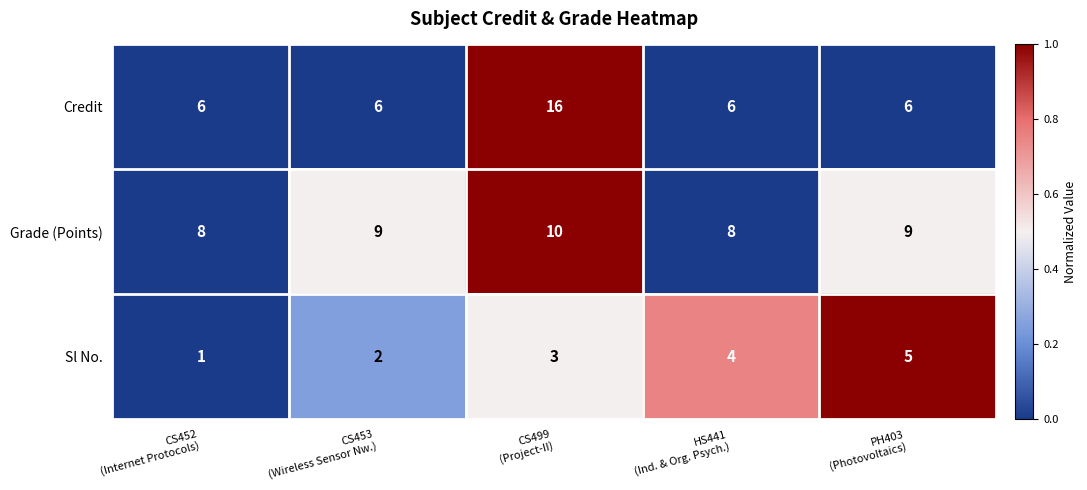

What is the highest value of the Credit series?

16